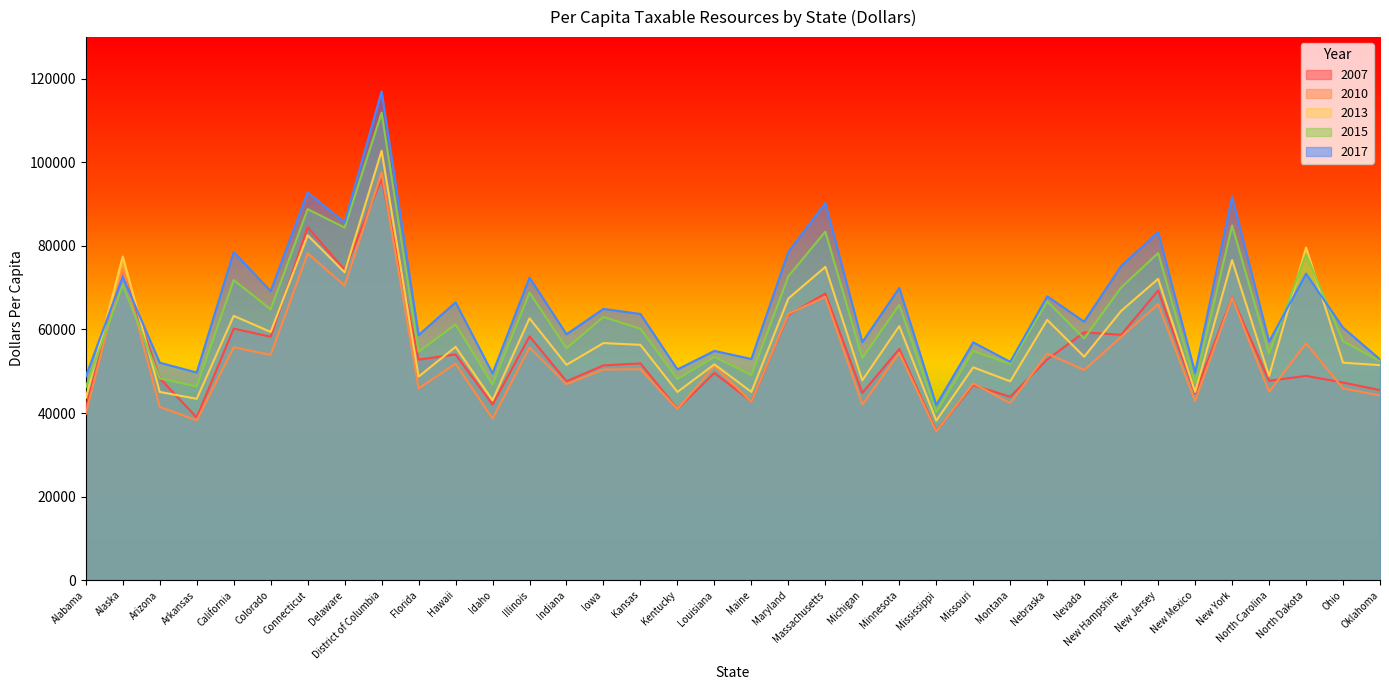

What is the spread (max minus min) of values at Louisiana?

5285